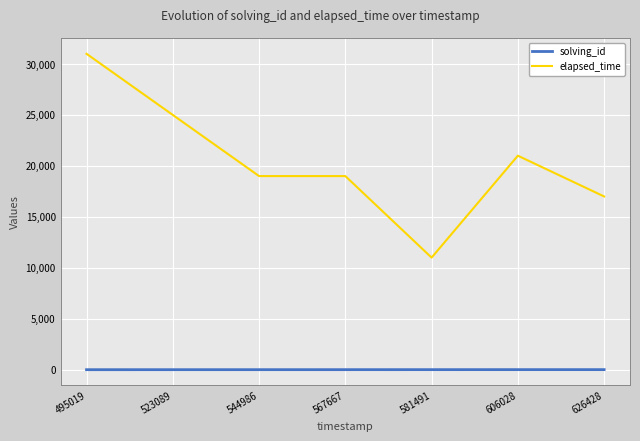

True or false: elapsed_time has a value of 17000 at 626428.

True